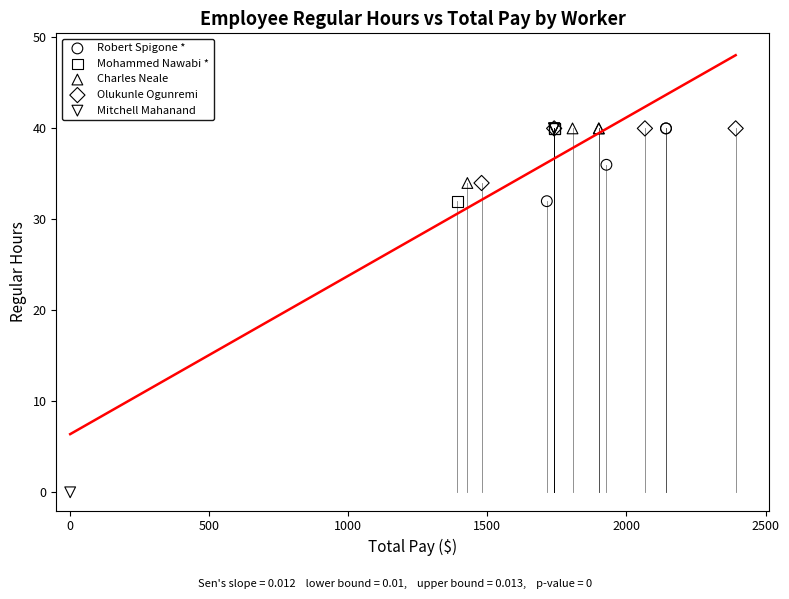

Which series contains the lowest Y value?

Mitchell Mahanand